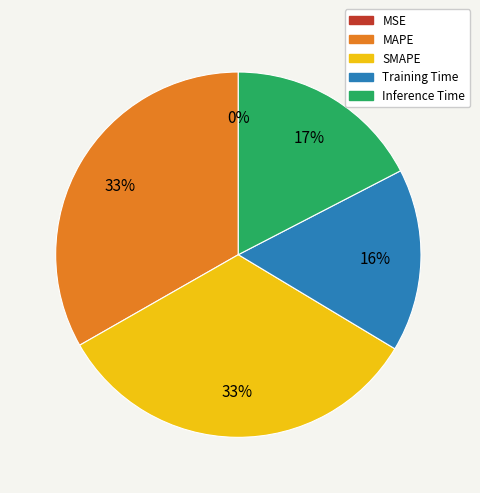

Between Training Time and MAPE, which is larger?

MAPE